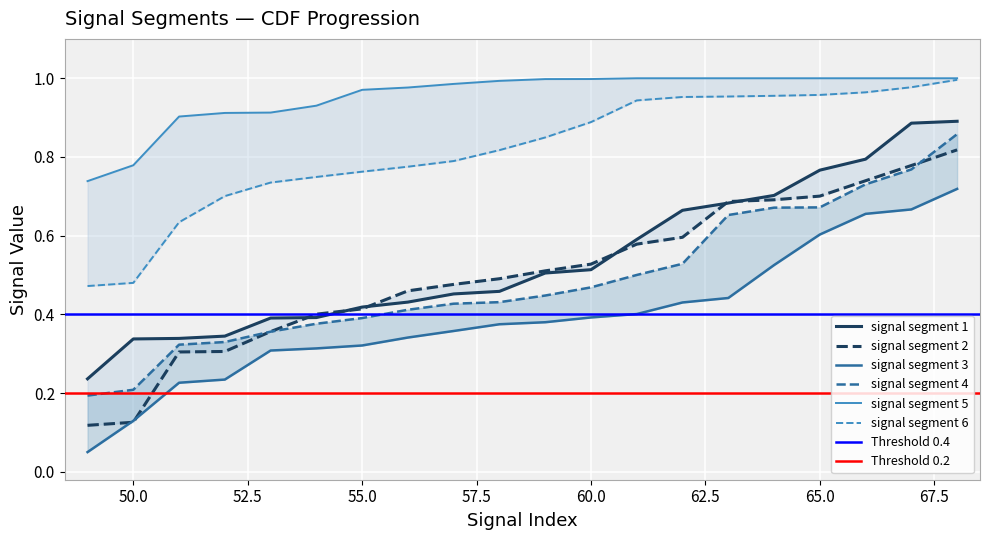

What is the value of the signal segment 6 point at the 6th from the left?

0.7